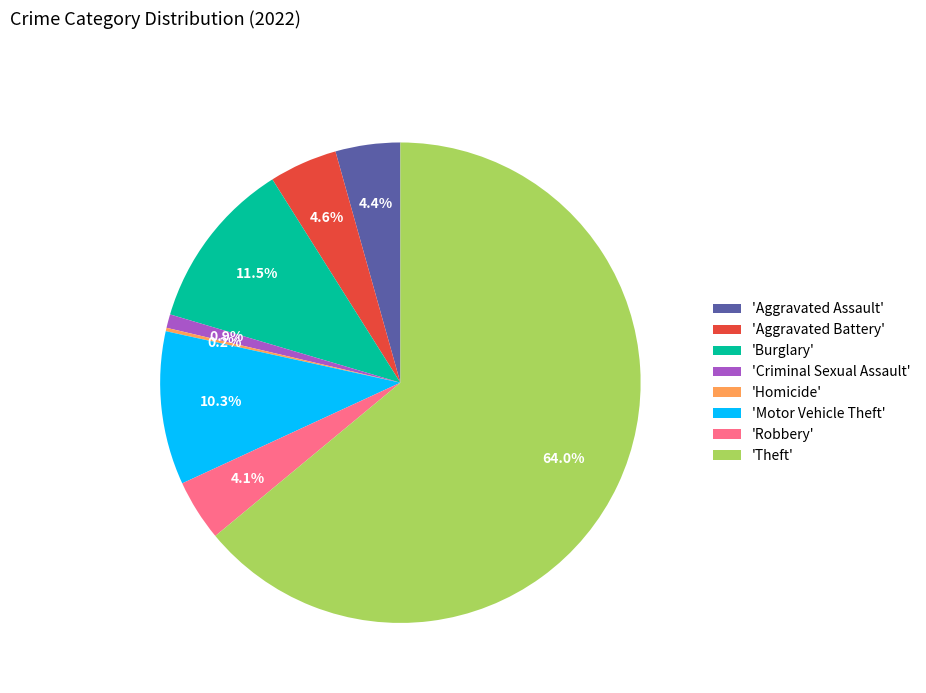

Which has a higher value, 'Aggravated Assault' or 'Criminal Sexual Assault'?

'Aggravated Assault'